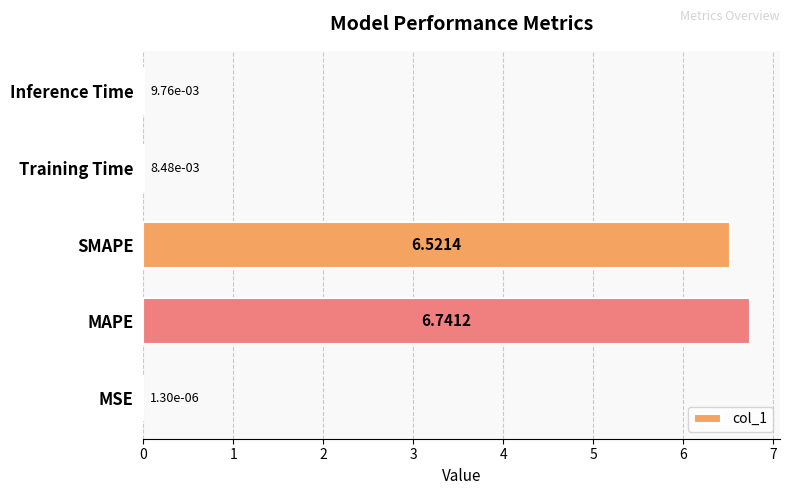

What is the sum of all values?

13.3